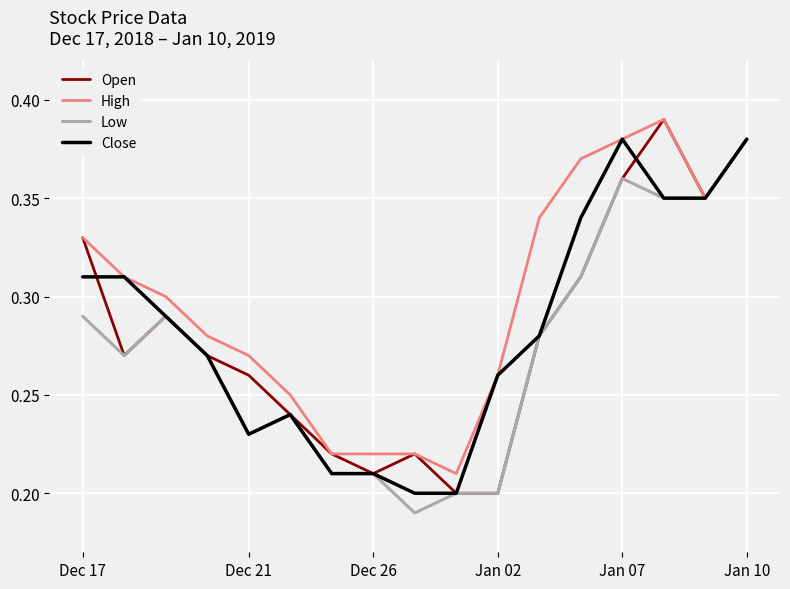

Which series has the largest total across all categories?

High